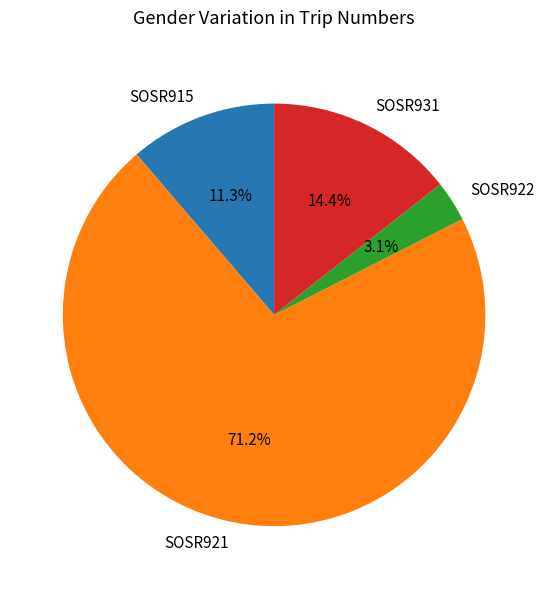

To the nearest percent, what is the average slice percentage?

25%